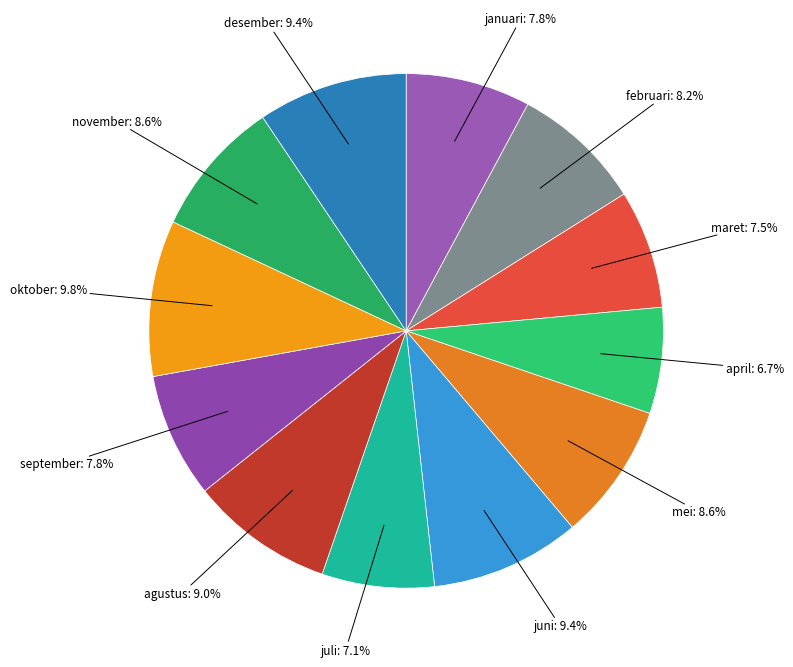

How many segments does this pie chart have?

12